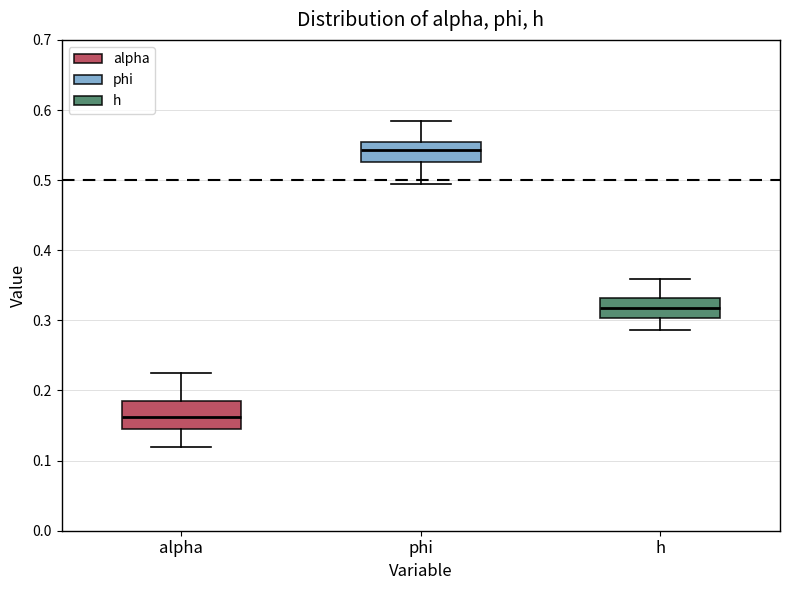

Comparing the boxes themselves (not the whiskers), which one is the tallest?

alpha